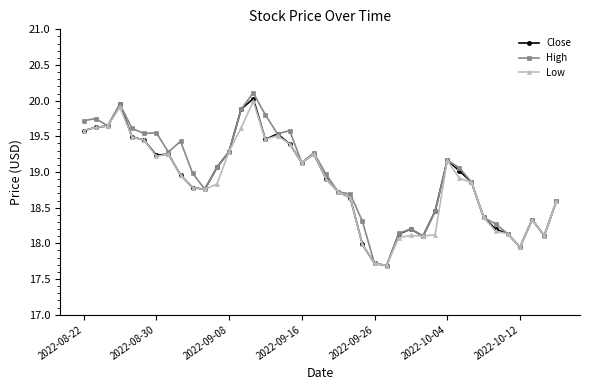

Which series has the widest spread of values?

High